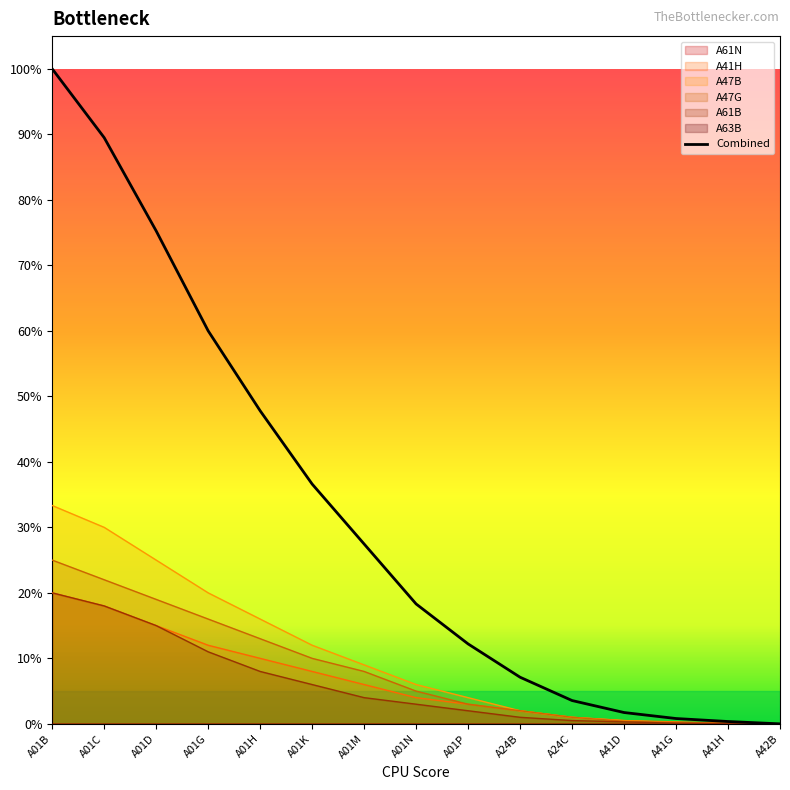

True or false: A61B and A47B cross at least once.

False